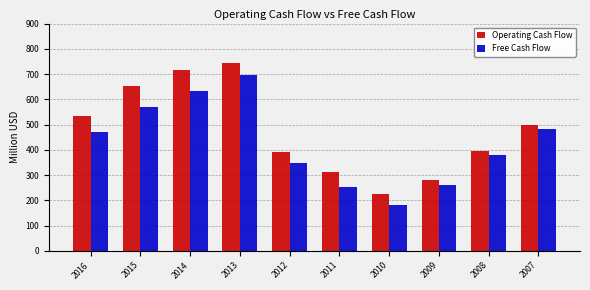

What is the sum of the Operating Cash Flow values at 2014 and 2012?

1109.3